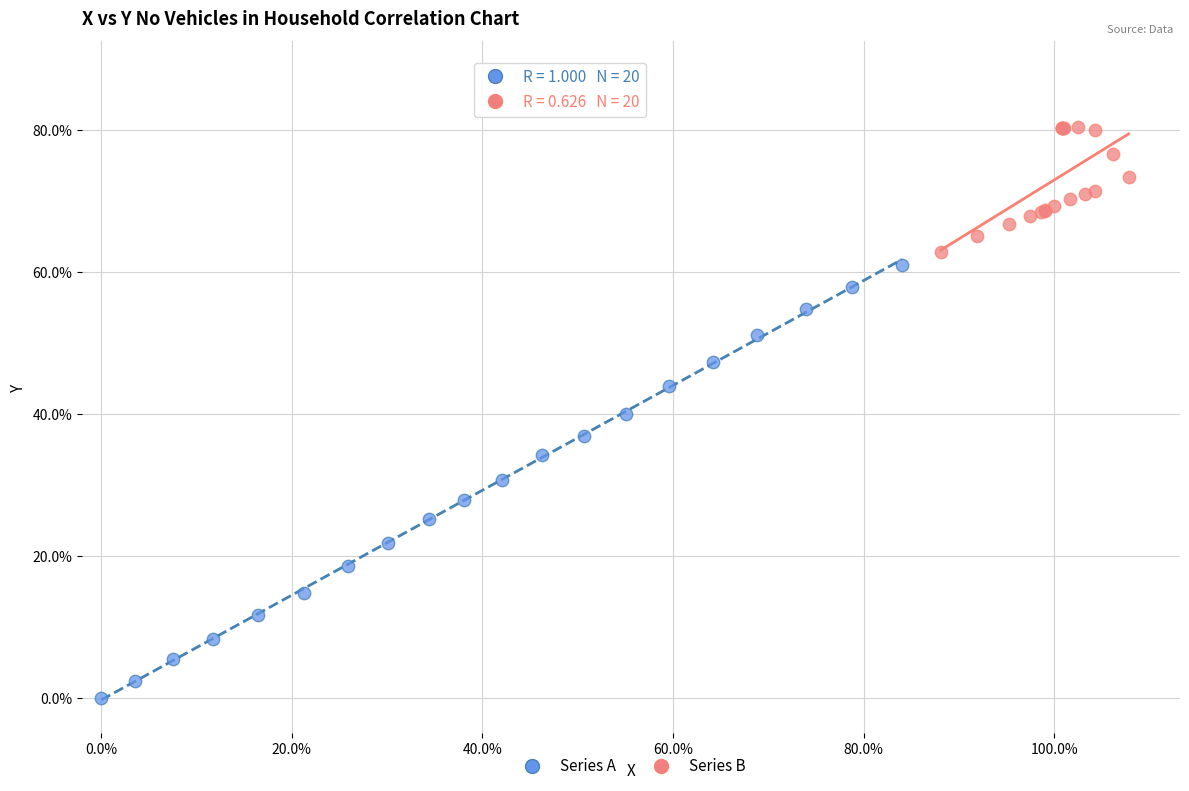

Which series has the widest spread of Y values?

Series A